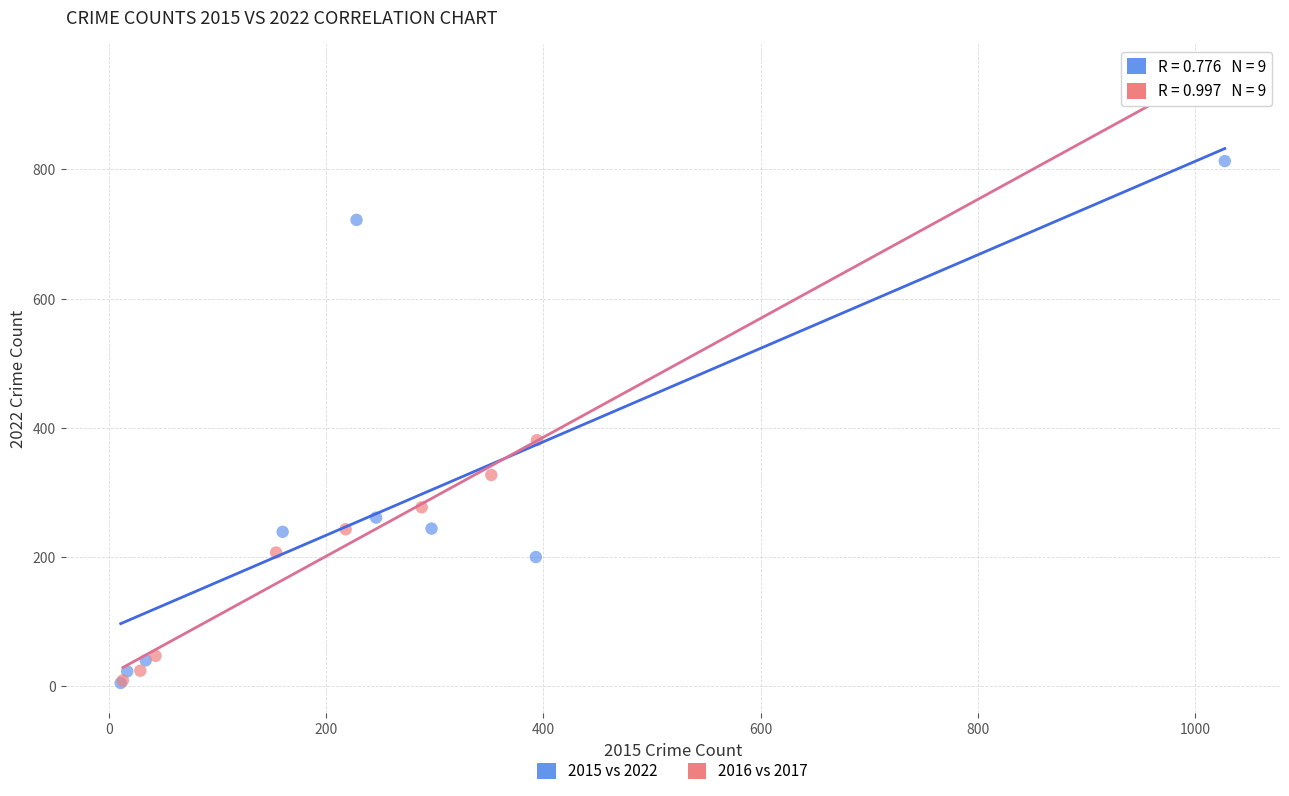

Which series has the widest spread of Y values?

2016 vs 2017